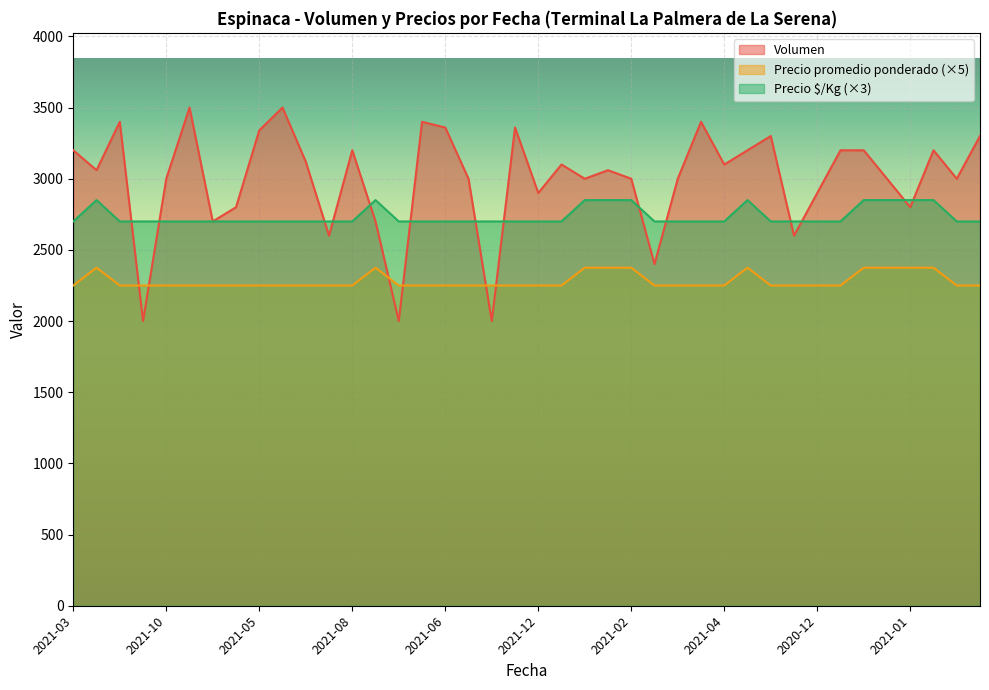

Which series has the widest spread of values?

Volumen